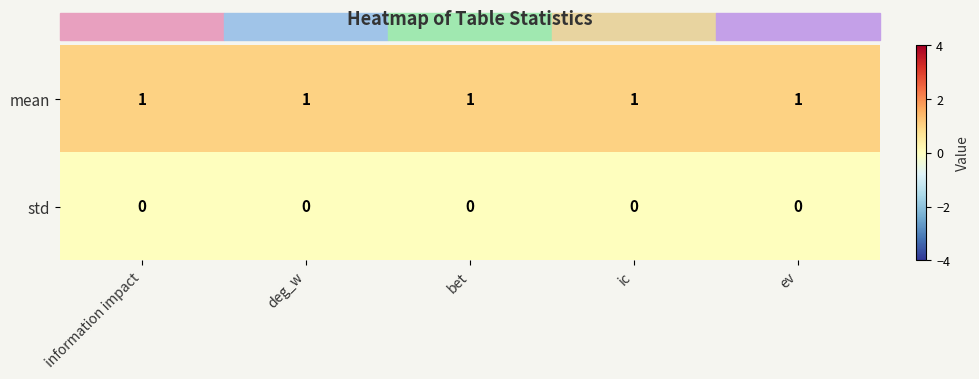

Which series has the largest total across all categories?

mean